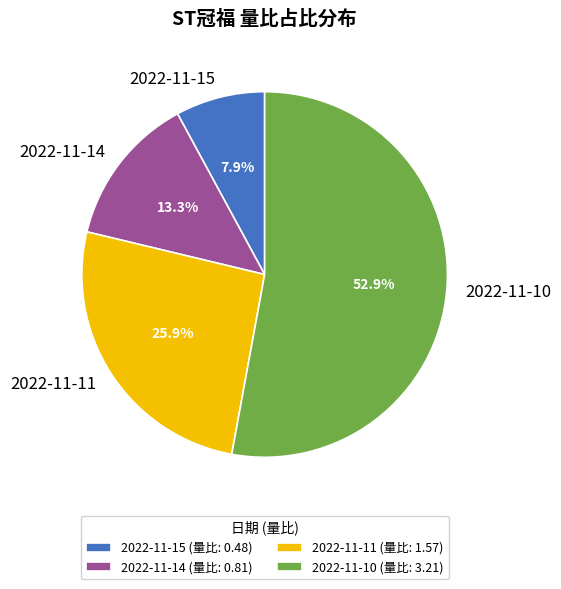

To the nearest percent, what is the combined percentage of 2022-11-10 and 2022-11-15?

61%